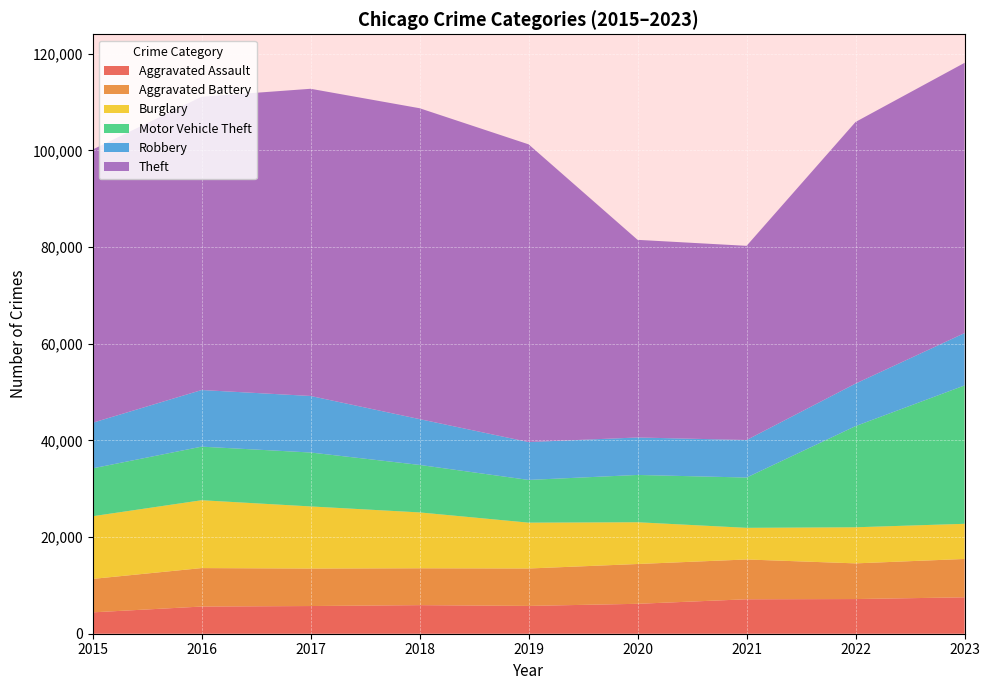

Reading left to right, list all the values displayed in this chart.

Aggravated Assault: 4420	5623	5728	5913	5753	6188	7127	7172	7532
Aggravated Battery: 6923	7959	7753	7626	7741	8236	8236	7384	7936
Burglary: 12967	14037	12856	11561	9487	8640	6545	7468	7274
Motor Vehicle Theft: 9903	11086	11156	9823	8839	9788	10408	20936	28629
Robbery: 9437	11716	11697	9479	7840	7752	7763	8799	10834
Theft: 56526	60679	63559	64323	61591	40889	40174	54129	55913